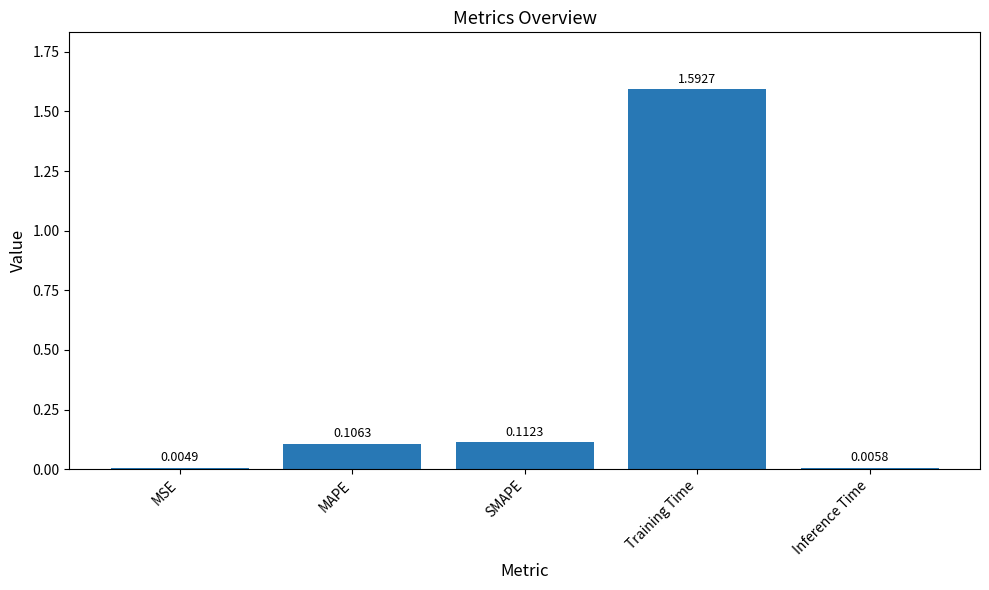

What is the sum of the values at Training Time and SMAPE?

1.7